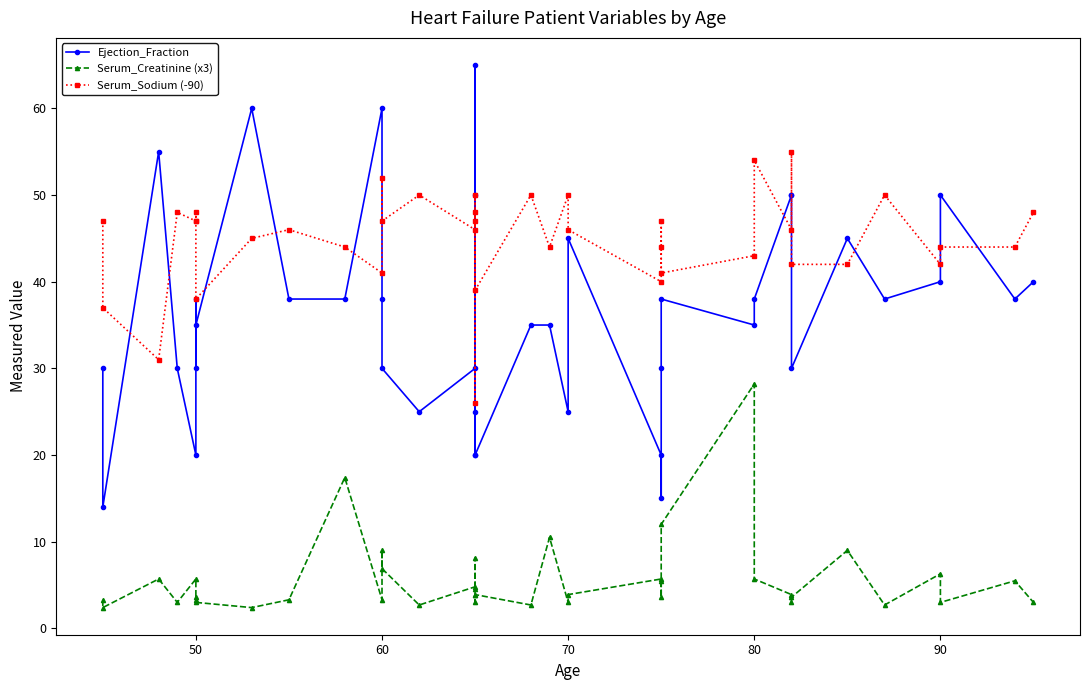

What are all the series names shown in the legend?

Ejection_Fraction, Serum_Creatinine (x3), Serum_Sodium (-90)